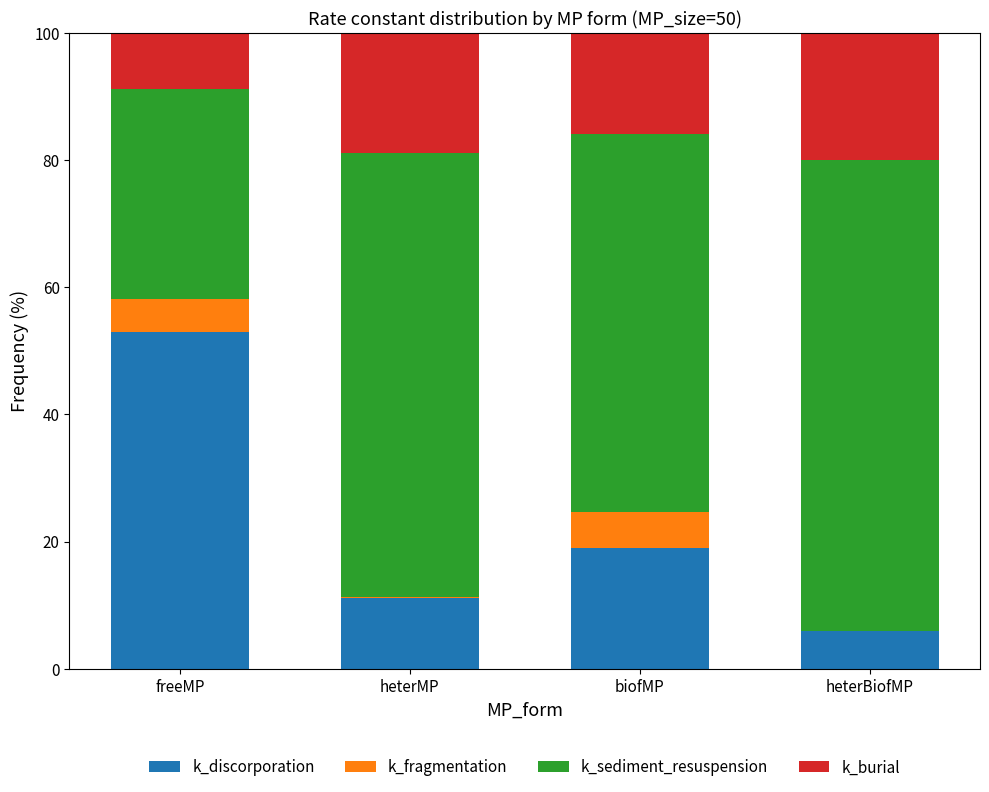

Reading left to right, what are the values for k_discorporation?

freeMP=52.9	heterMP=11.2	biofMP=19.0	heterBiofMP=5.9